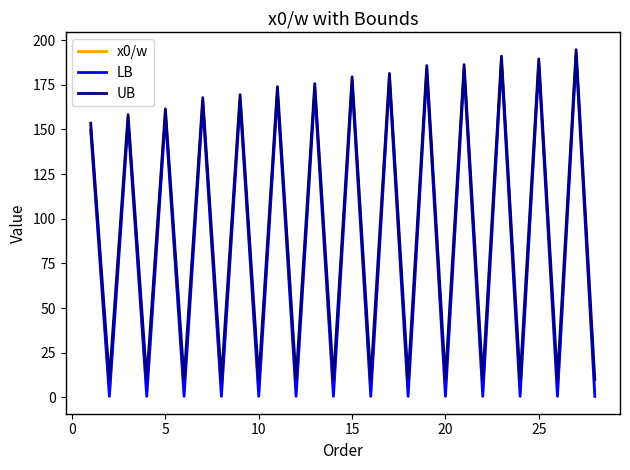

True or false: UB and LB intersect in this chart.

False